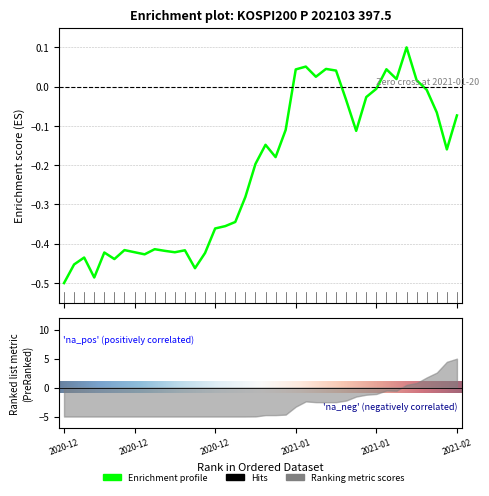

True or false: the data shows -0.7 at 2020-12.

False